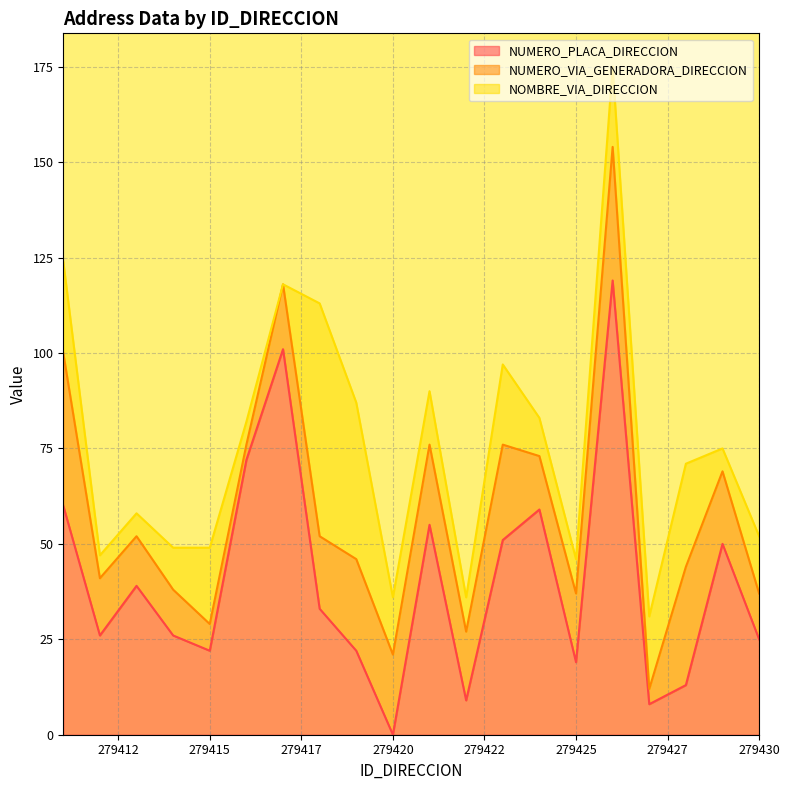

Reading right to left, transcribe all the data shown in this chart.

NUMERO_PLACA_DIRECCION: 279430=25	279429=50	279428=13	279427=8	279426=119	279425=19	279424=59	279423=51	279422=9	279421=55	279420=0	279419=22	279418=33	279417=101	279416=72	279415=22	279414=26	279413=39	279412=26	279411=60
NUMERO_VIA_GENERADORA_DIRECCION: 279430=12	279429=19	279428=31	279427=4	279426=35	279425=18	279424=14	279423=25	279422=18	279421=21	279420=21	279419=24	279418=19	279417=17	279416=4	279415=7	279414=12	279413=13	279412=15	279411=40
NOMBRE_VIA_DIRECCION: 279430=15	279429=6	279428=27	279427=19	279426=21	279425=9	279424=10	279423=21	279422=9	279421=14	279420=15	279419=41	279418=61	279417=0	279416=6	279415=20	279414=11	279413=6	279412=6	279411=24